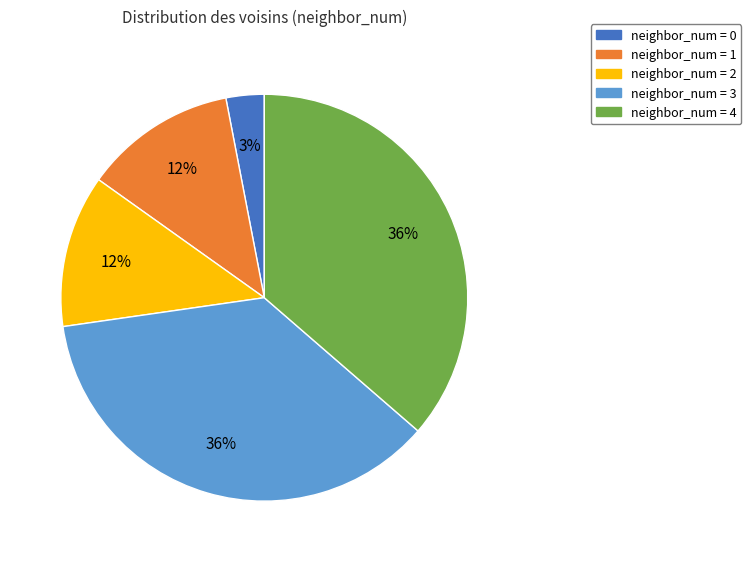

To the nearest percent, what is the difference between the neighbor_num = 4 and neighbor_num = 2 slice percentages?

24%